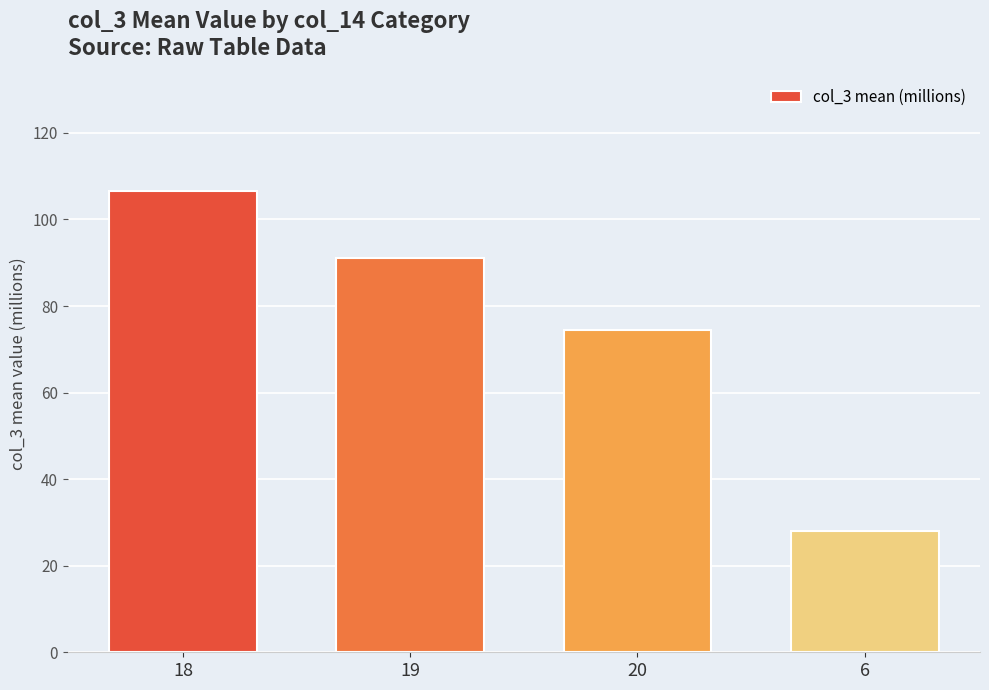

Reading right to left, transcribe all the data shown in this chart.

6=27.9	20=74.6	19=91.1	18=106.6